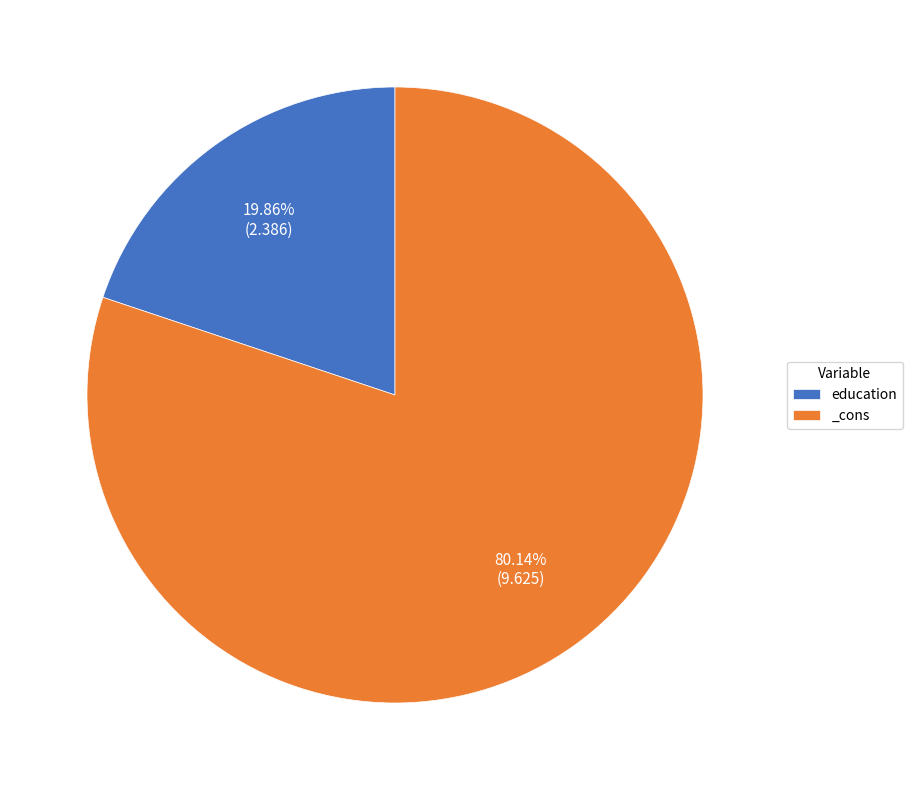

How many segments does this pie chart have?

2